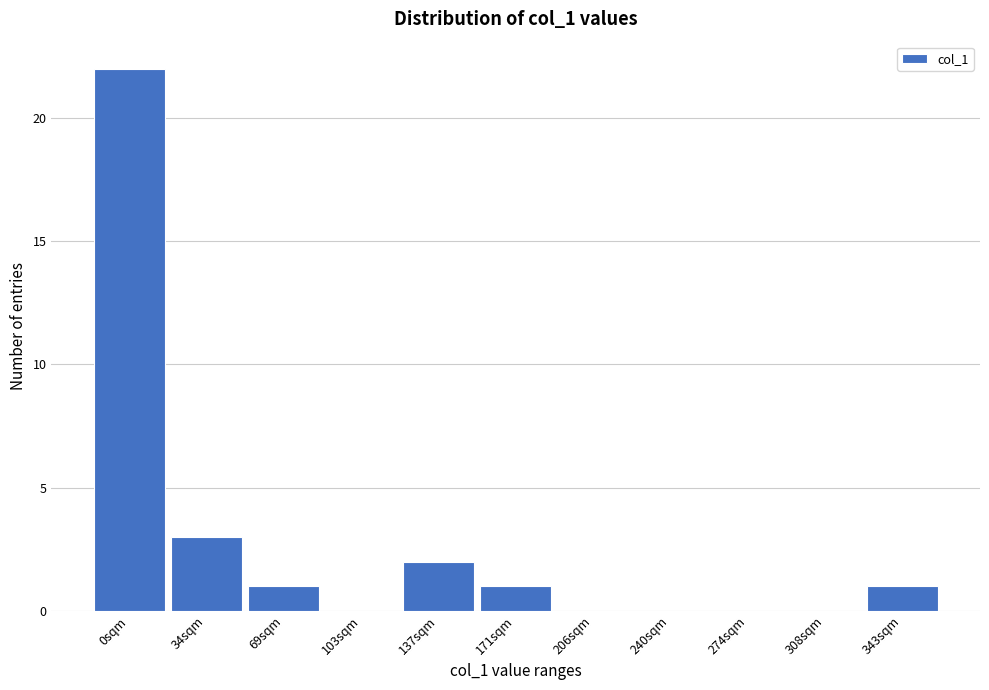

Reading right to left, extract all data points from this chart.

343sqm=1	308sqm=0	274sqm=0	240sqm=0	206sqm=0	171sqm=1	137sqm=2	103sqm=0	69sqm=1	34sqm=3	0sqm=22